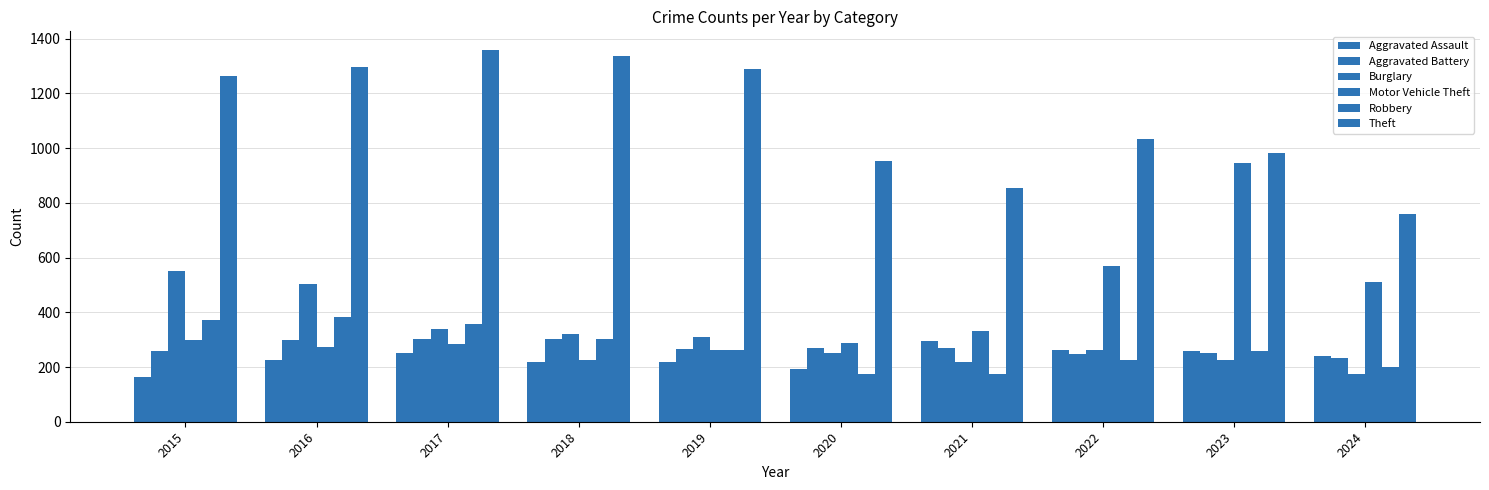

Rank the series at 2021 from lowest to highest value.

Robbery, Burglary, Aggravated Battery, Aggravated Assault, Motor Vehicle Theft, Theft